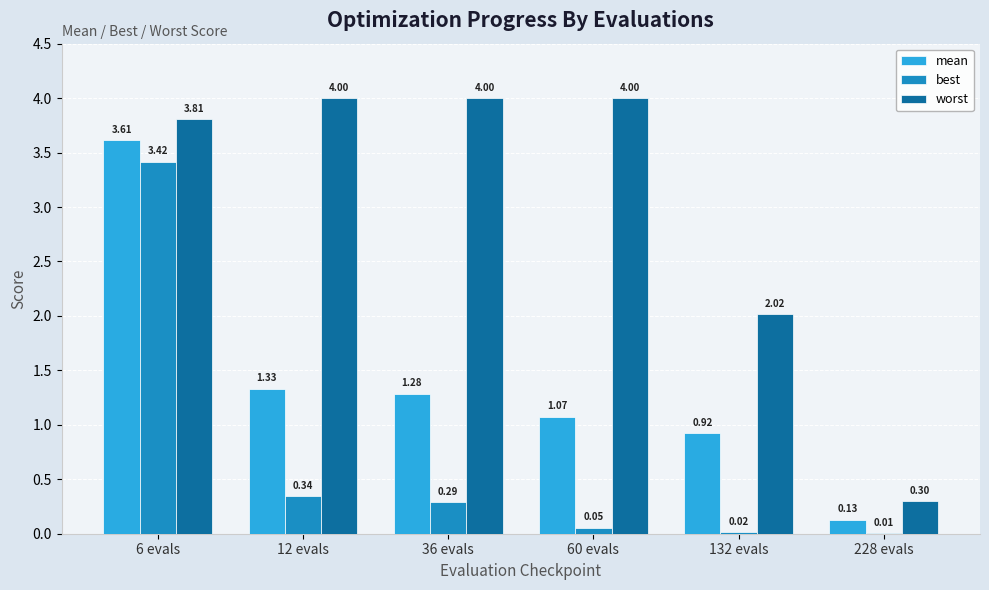

Read the worst value at 12 evals.

4.0